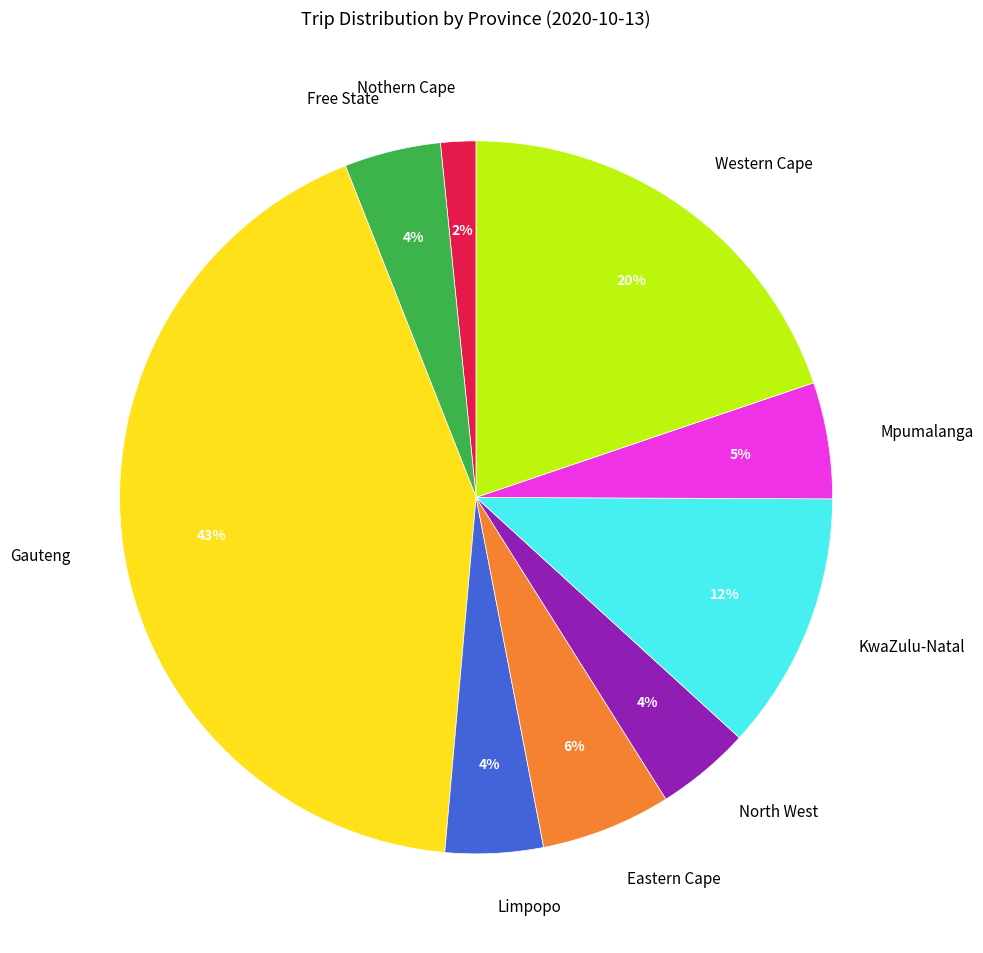

Does any single category account for the majority?

No